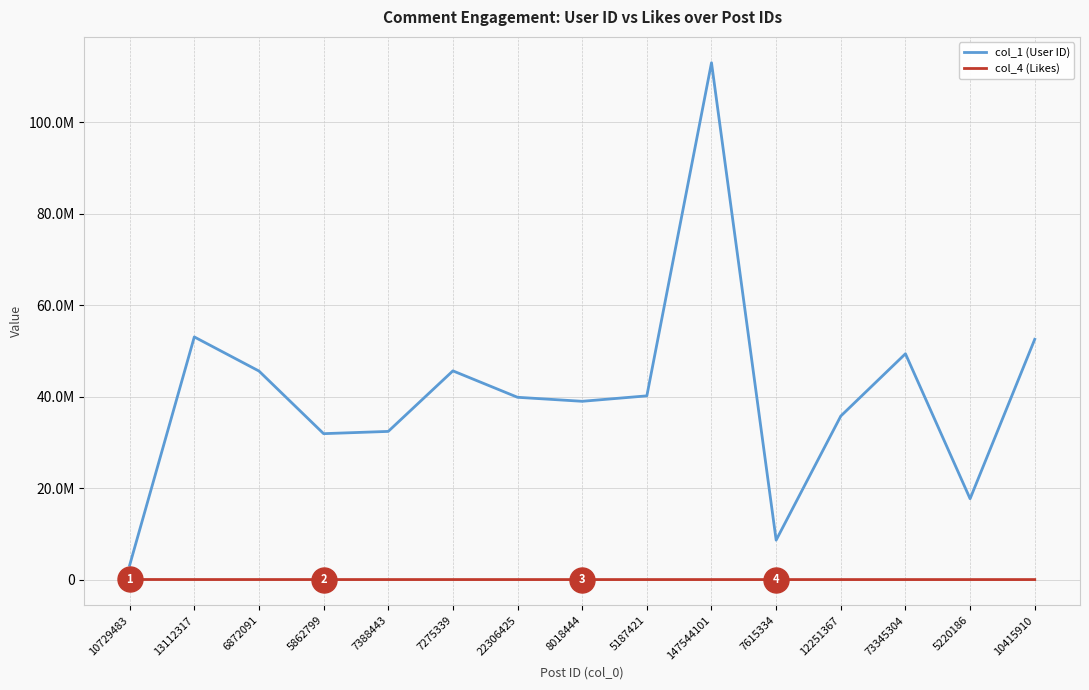

What are all the series names shown in the legend?

col_1 (User ID), col_4 (Likes)